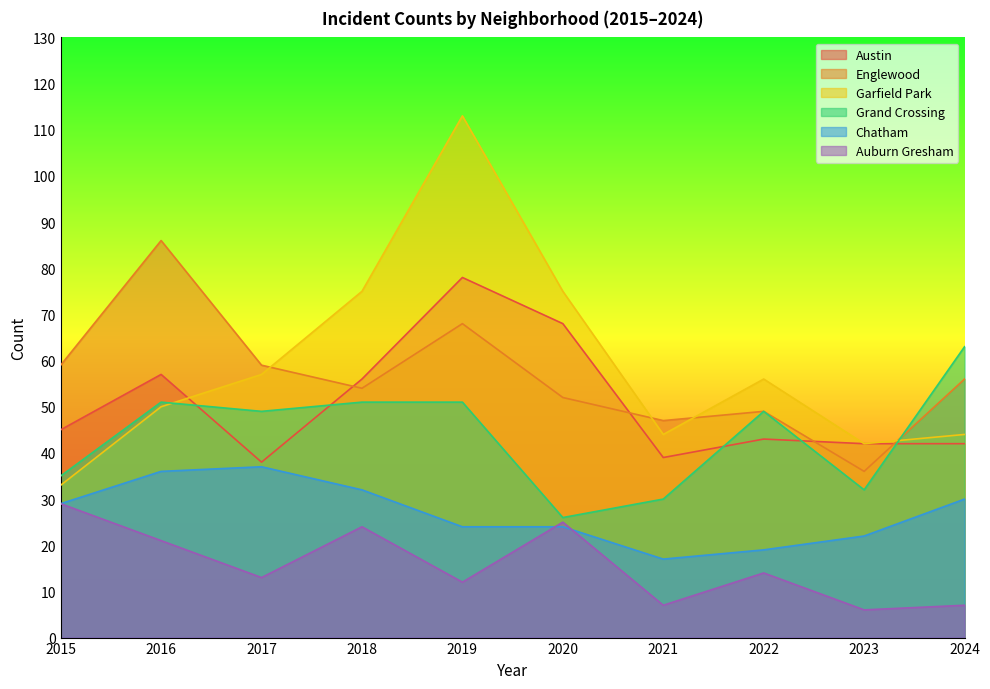

How many data points in Garfield Park are less than 56?

5